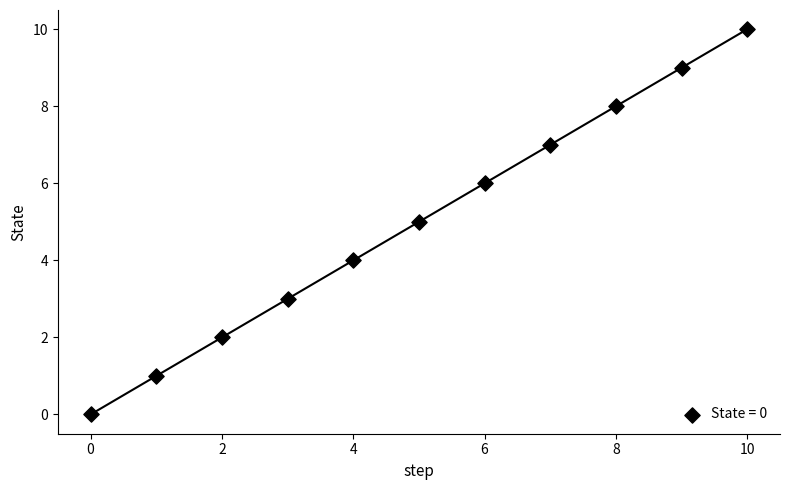

What is the range of Y values (max minus min)?

10